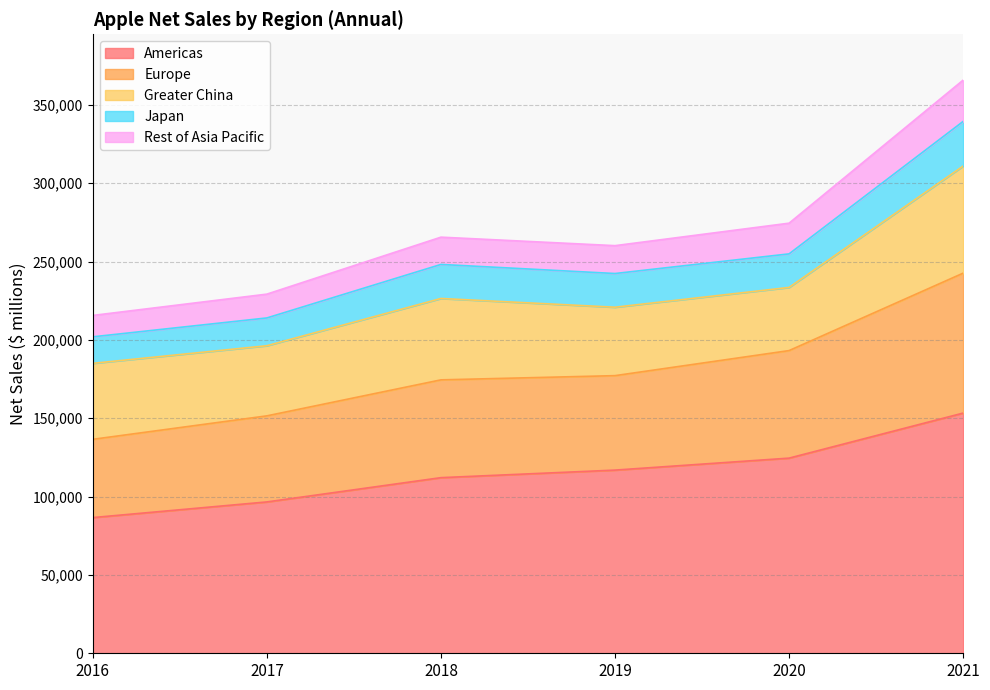

What is the value of the Japan point at the 6th from the left?

339461